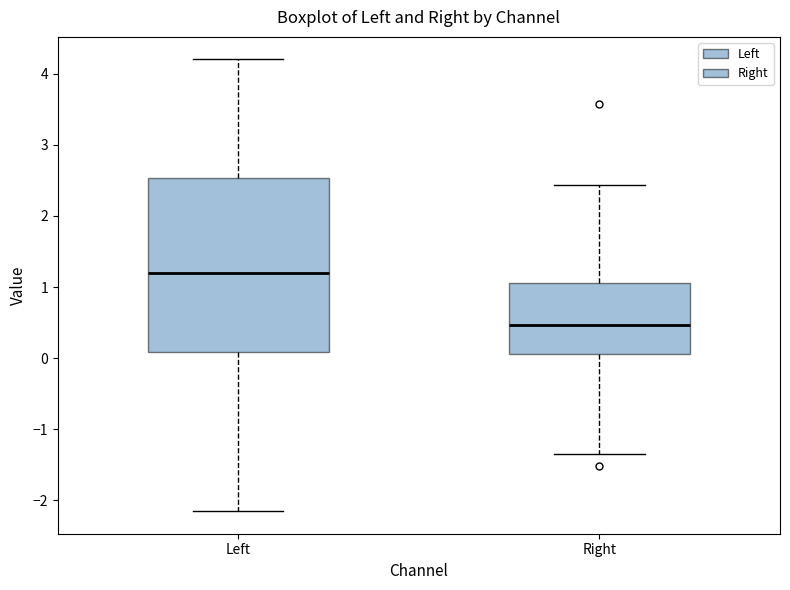

Which box is the tallest, from its lower edge to its upper edge?

Left